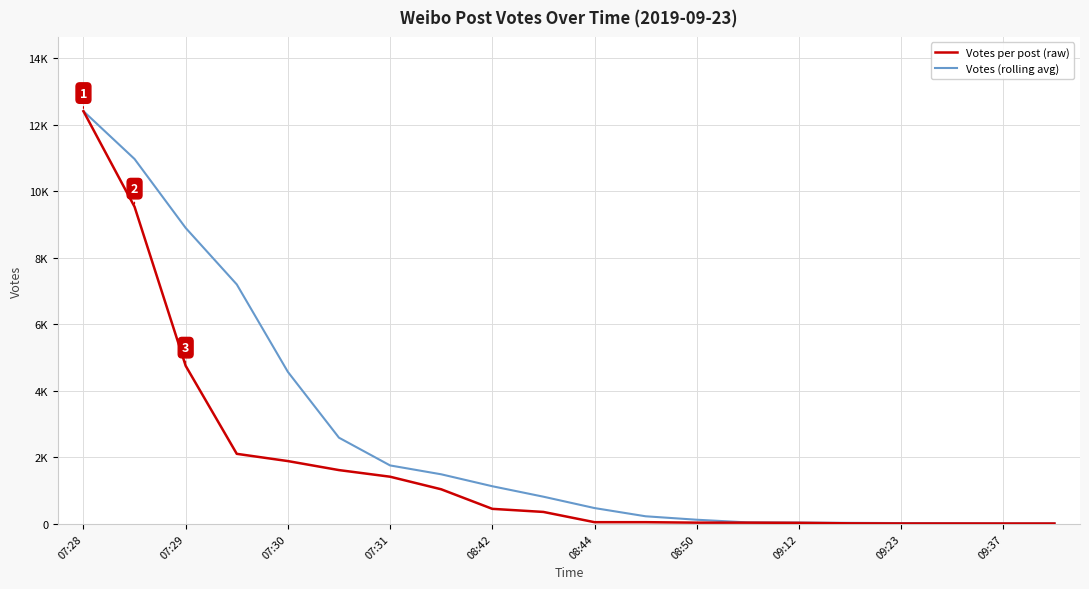

Which series has the largest total across all categories?

Votes (rolling avg)